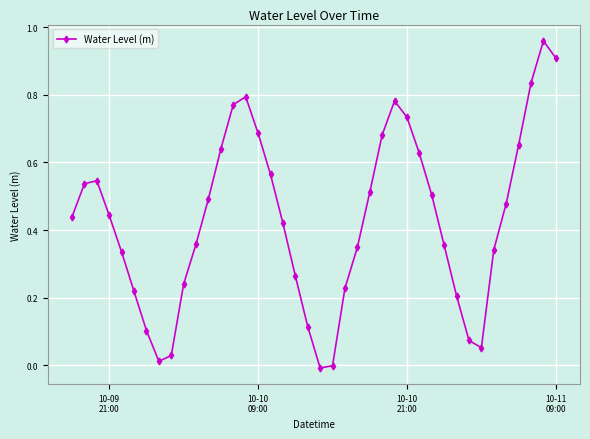

How many points are lower than both their immediate neighbors (excluding endpoints)?

3